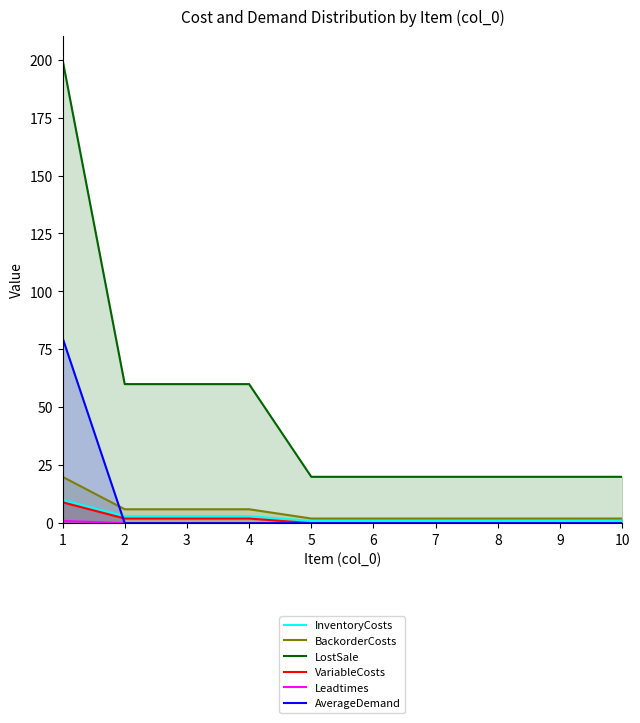

What is the difference between the Leadtimes values at 8 and 1?

1